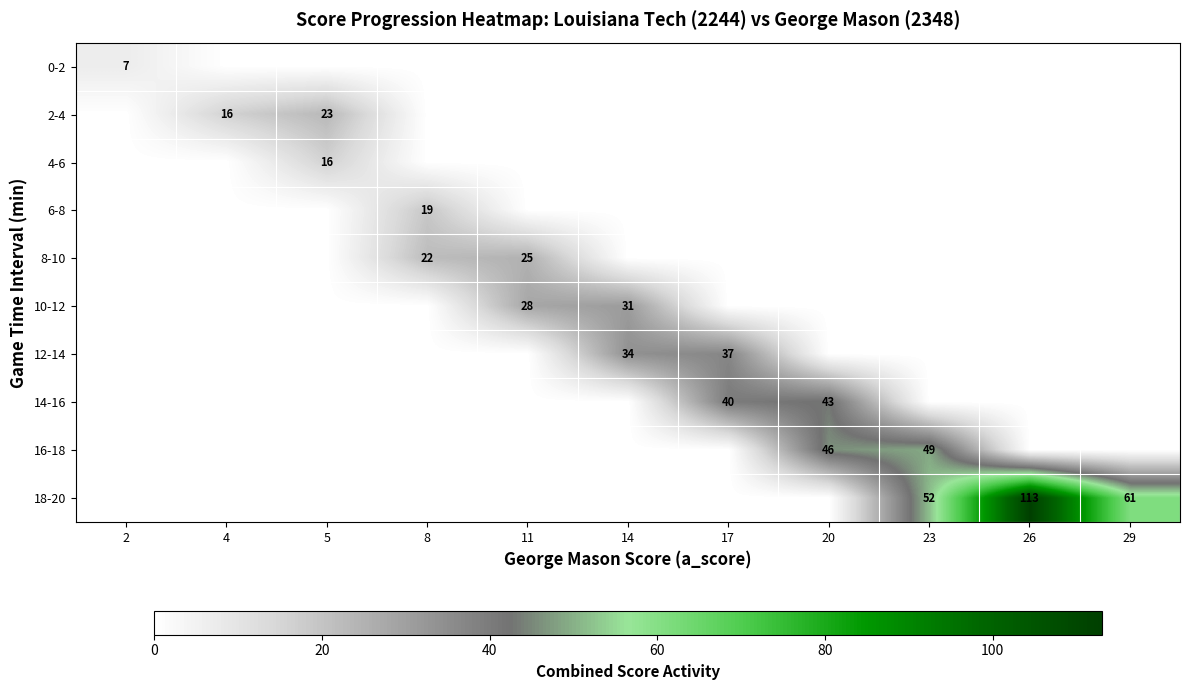

How many categories are shown in the chart?

11